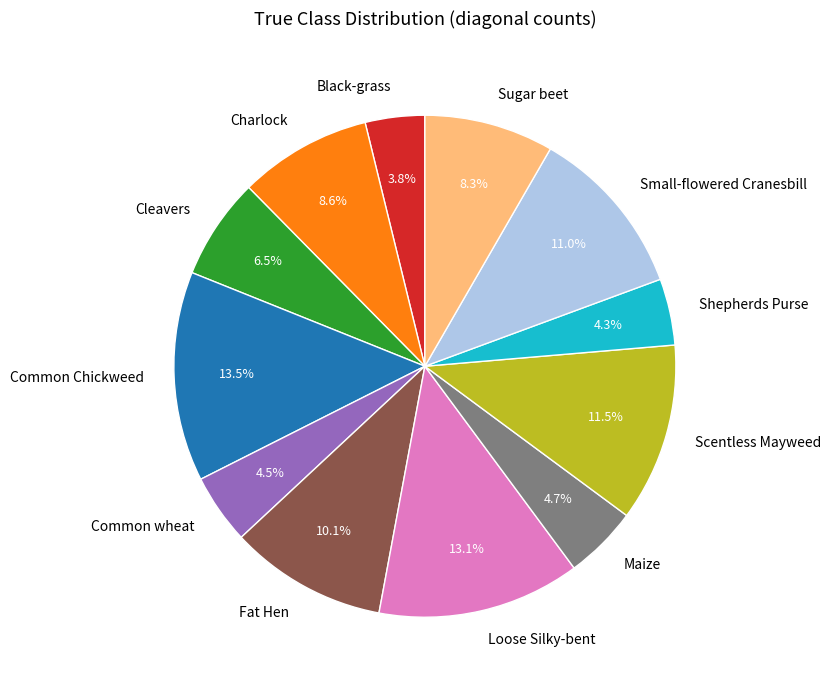

Between Scentless Mayweed and Loose Silky-bent, which is larger?

Loose Silky-bent